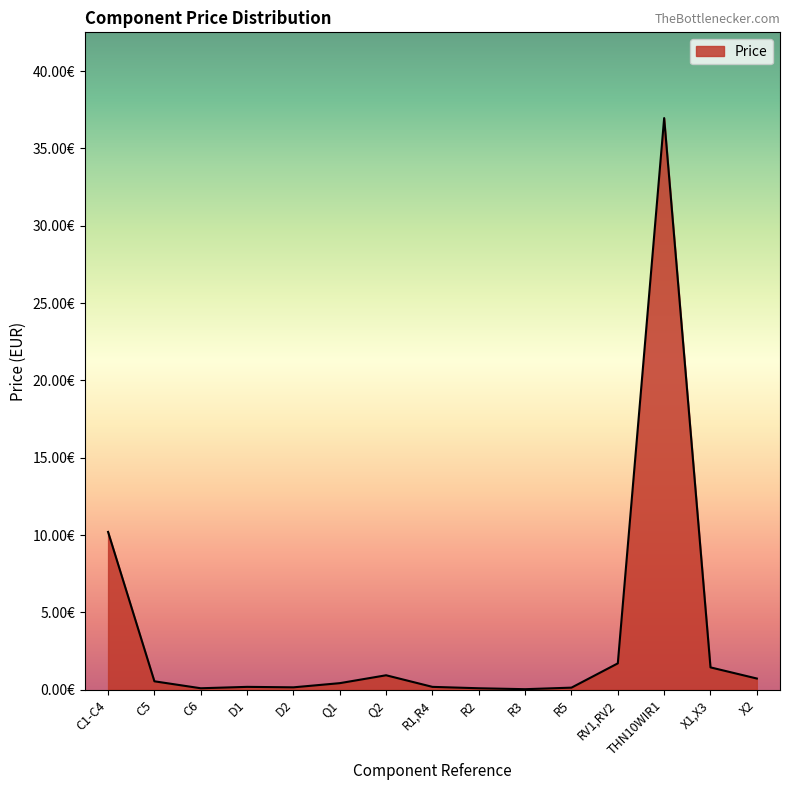

Does the chart have visible grid lines?

No